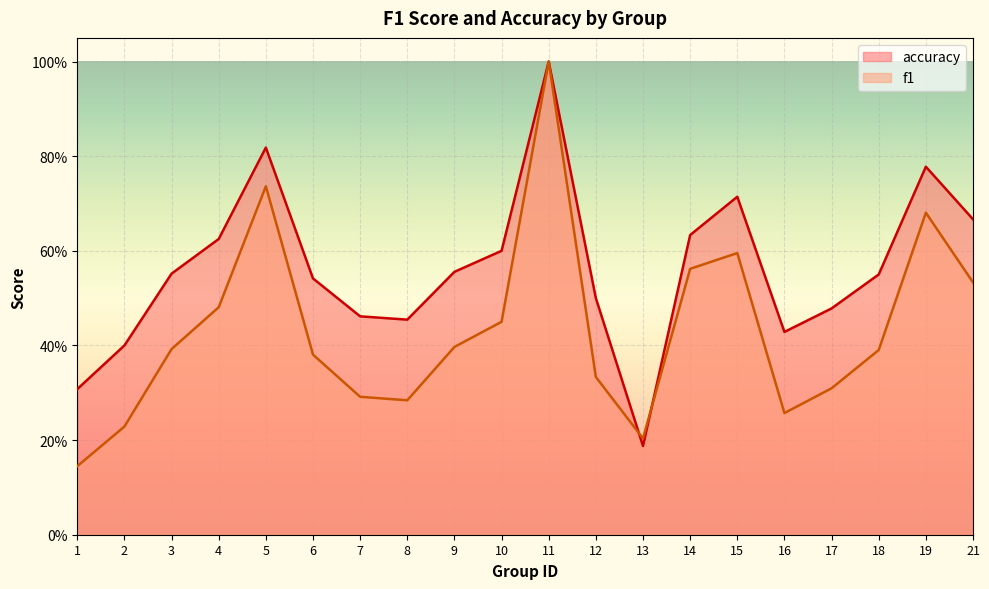

At how many categories does at least one series exceed 0?

20